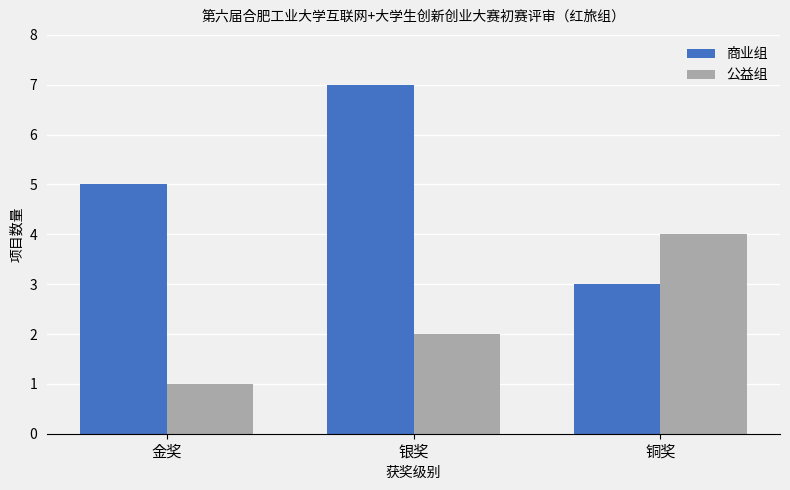

Which category has the lowest value in the 公益组 series?

金奖